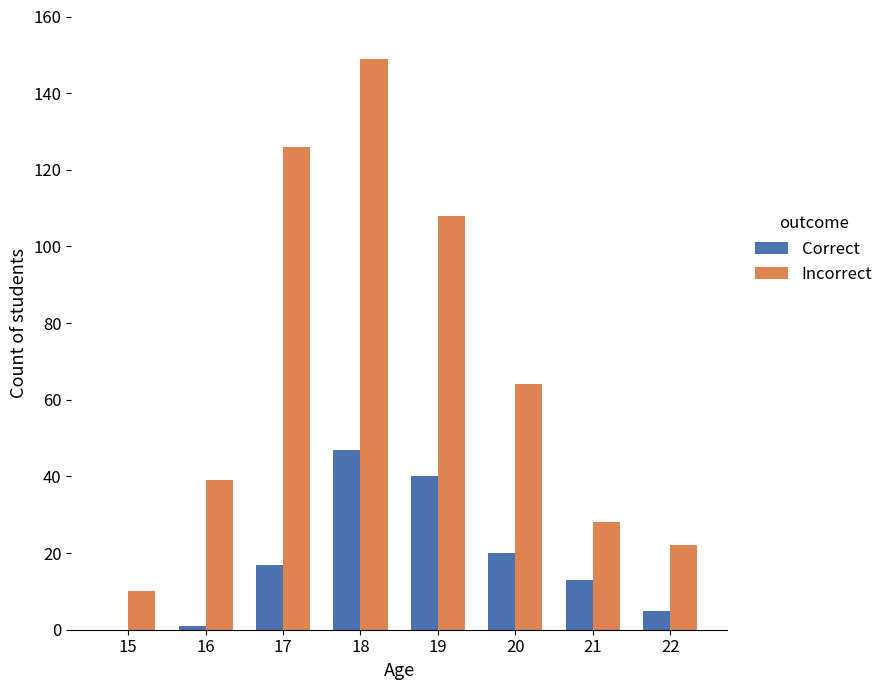

Between 21 and 22, which series saw the biggest shift?

Correct